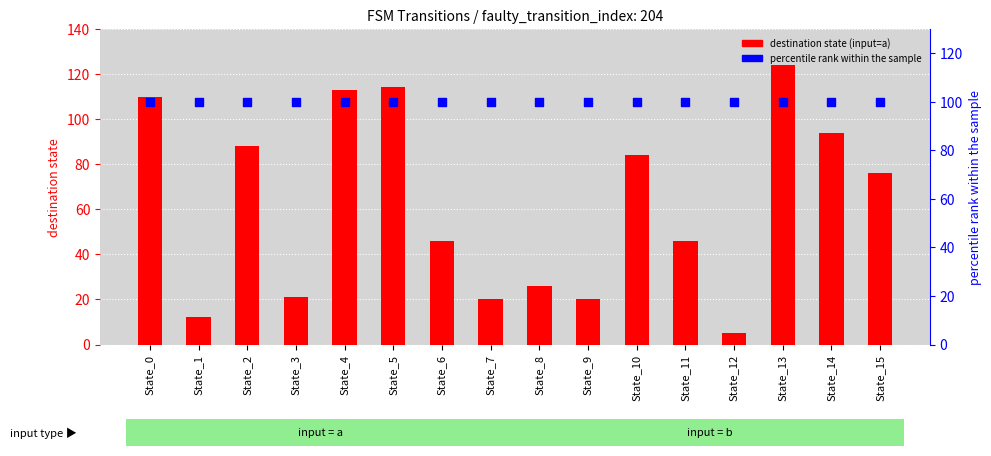

What are all the series names shown in the legend?

destination state (input=a), percentile rank within the sample